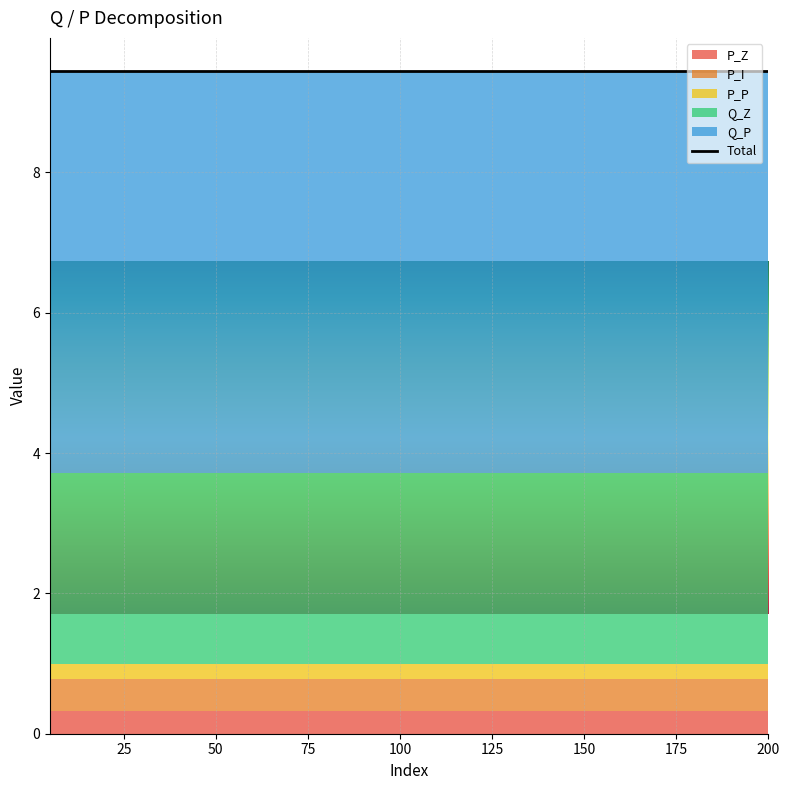

What is the total value across all series at 65?

9.4